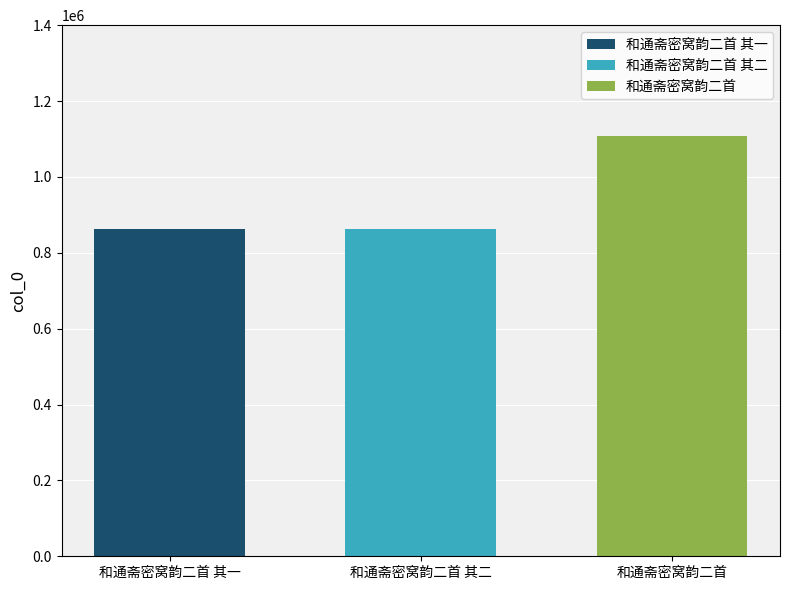

True or false: 和通斋密窝韵二首 其一 has a value of 508482 at 和通斋密窝韵二首 其二.

False